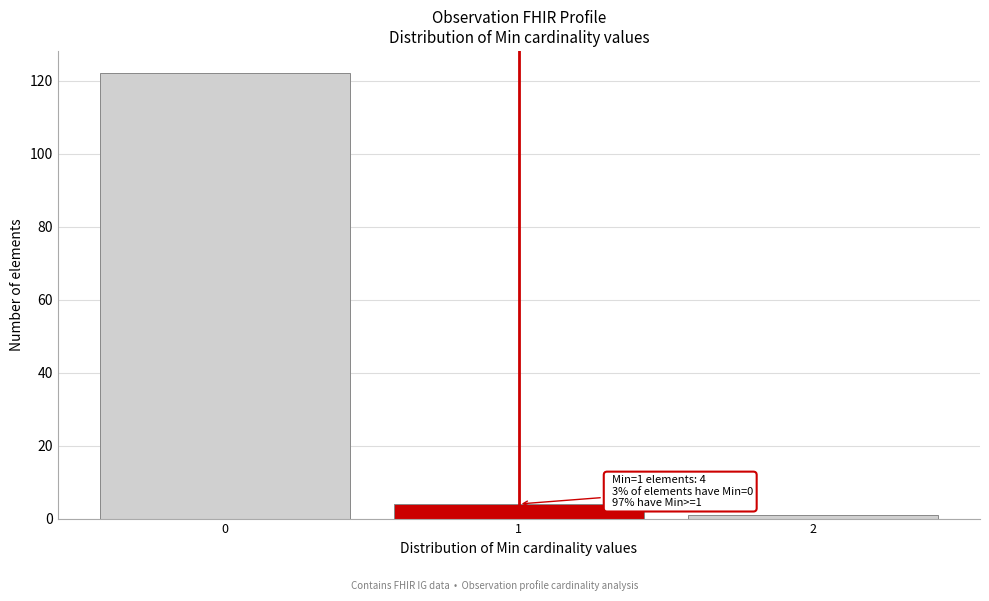

Which range on the x-axis has the tallest bar?

-0.5 to 0.5